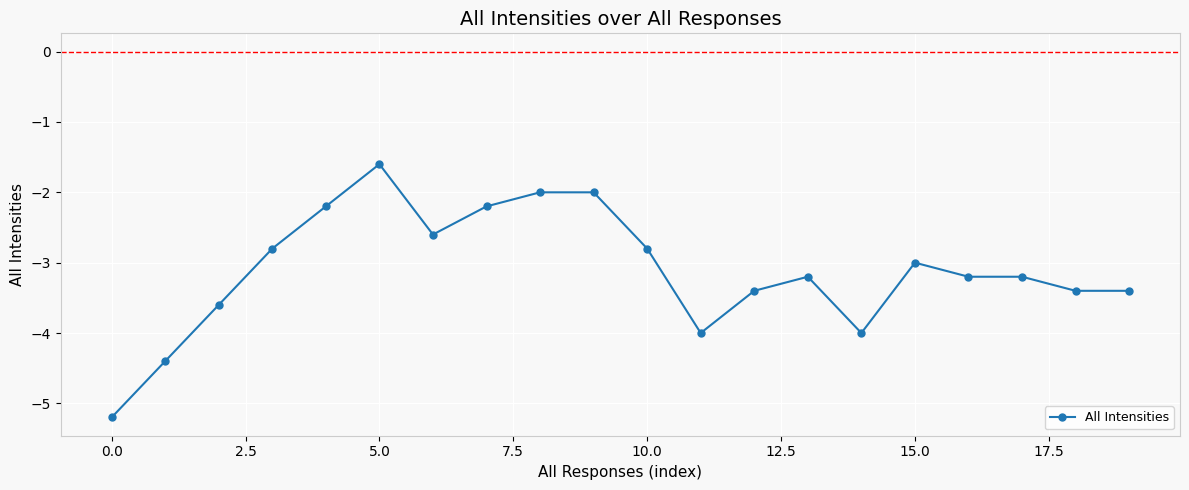

What is the average value?

-3.1